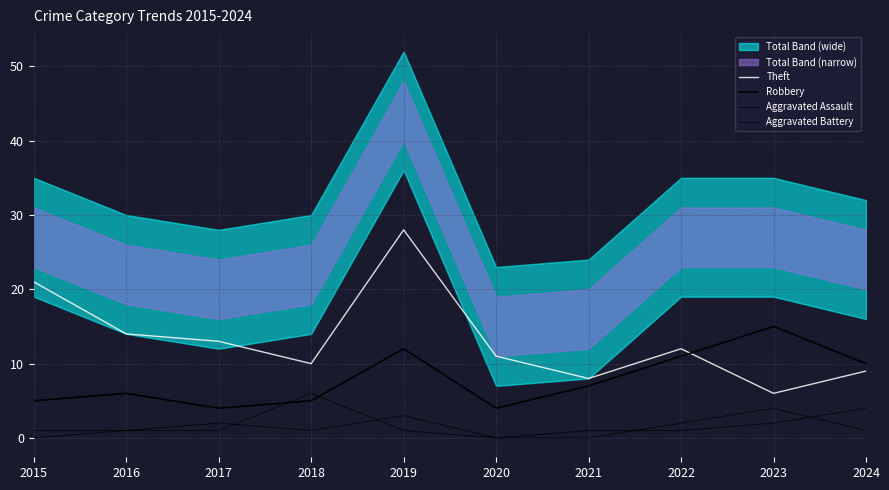

What is the difference between the second highest and second lowest values in the Aggravated Assault series?

3